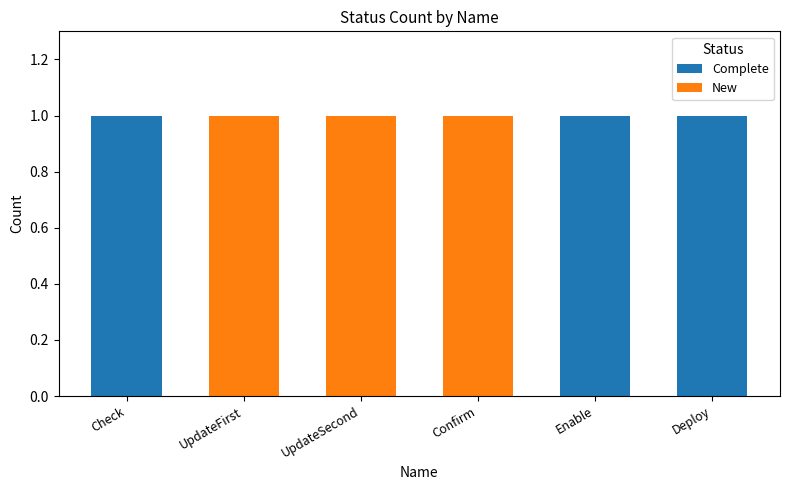

The value of Complete at Deploy is 1. True or false?

True